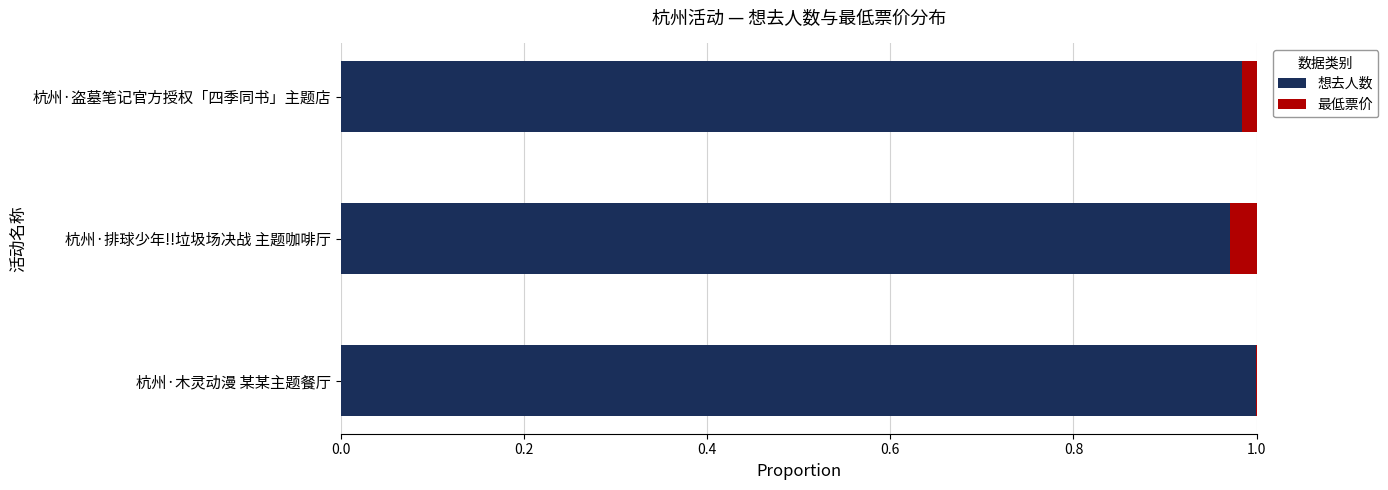

The value of 想去人数 at 杭州·排球少年!!垃圾场决战 主题咖啡厅 is 1.0. True or false?

True